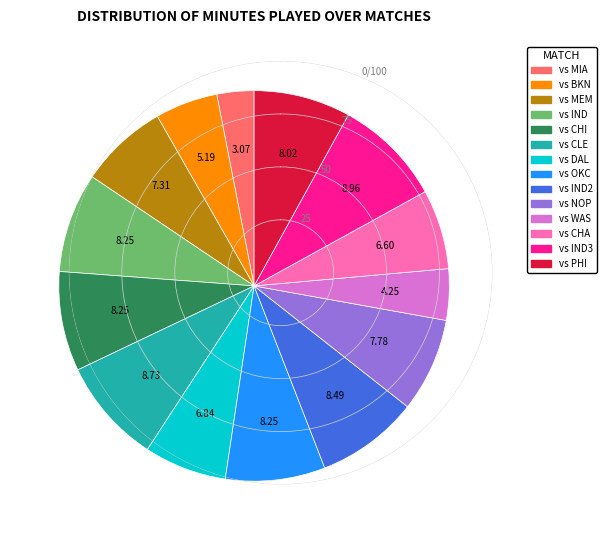

Does any single category account for the majority?

No